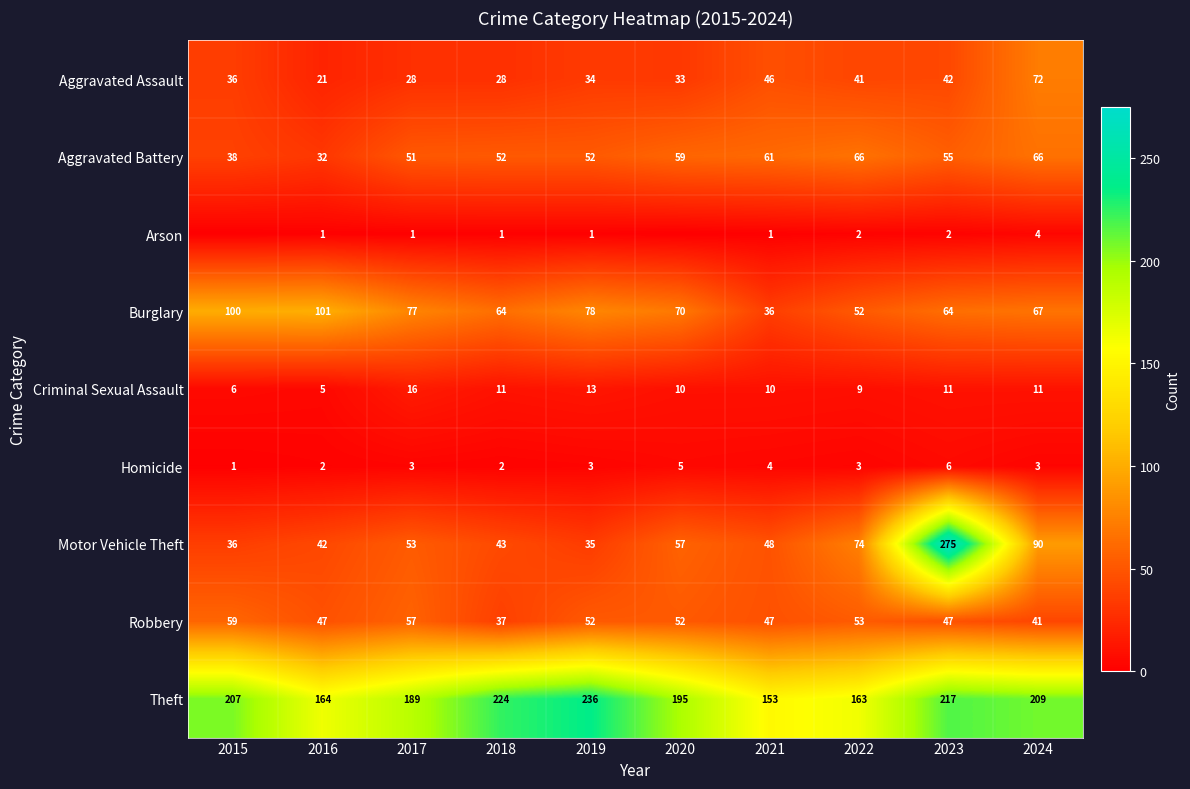

Is the value of Criminal Sexual Assault at 2017 greater than the value of Motor Vehicle Theft at 2024?

No